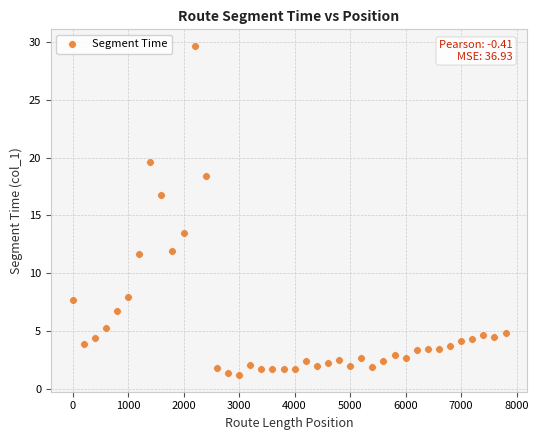

What is the range of X values (max minus min)?

7800.0